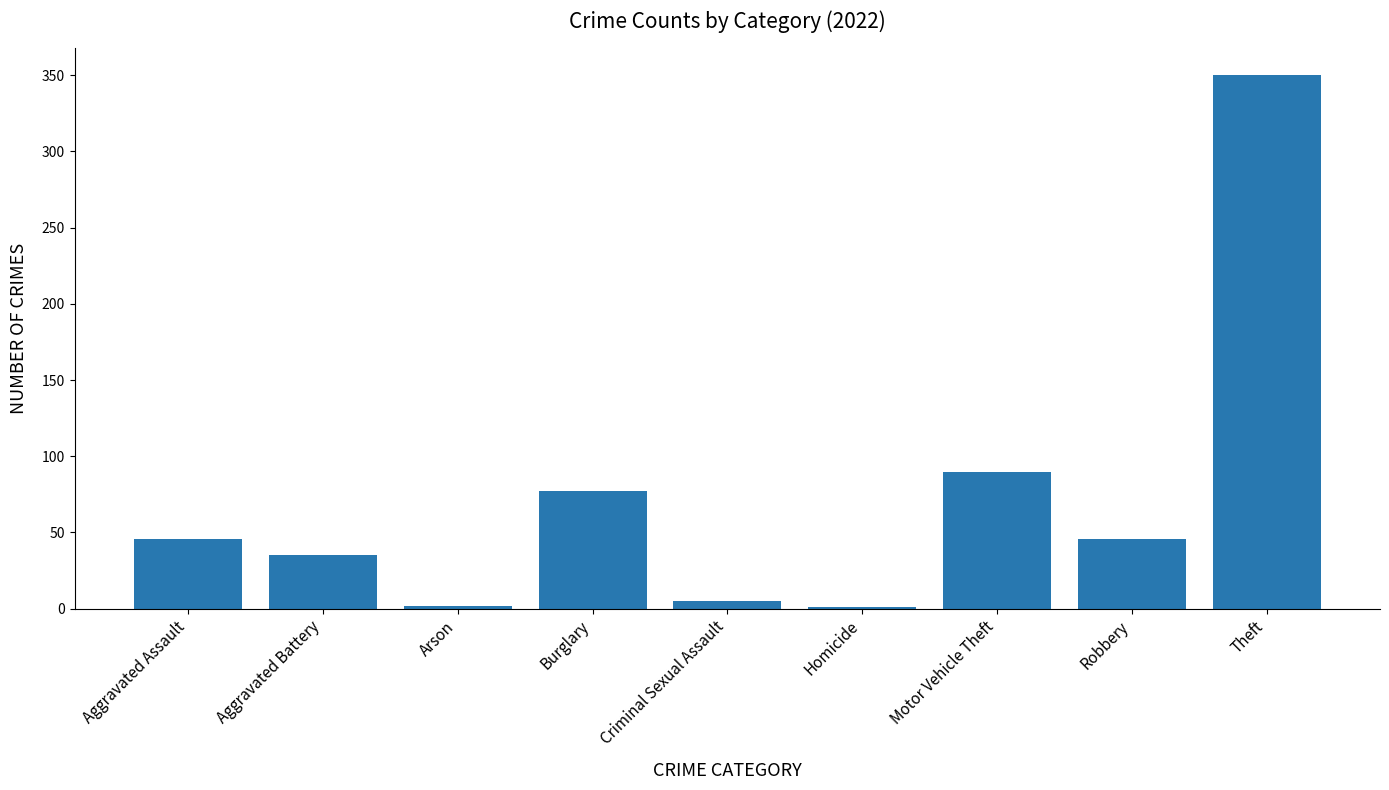

Which category has the highest value across all series?

Theft